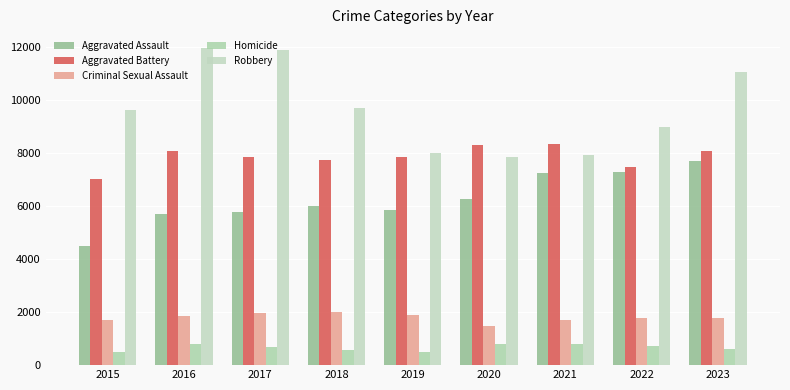

Reading right to left, list all the values displayed in this chart.

Aggravated Assault: 2023=7700	2022=7280	2021=7242	2020=6264	2019=5841	2018=6001	2017=5793	2016=5712	2015=4480
Aggravated Battery: 2023=8073	2022=7488	2021=8347	2020=8319	2019=7857	2018=7735	2017=7845	2016=8086	2015=7019
Criminal Sexual Assault: 2023=1776	2022=1775	2021=1719	2020=1479	2019=1904	2018=2018	2017=1965	2016=1846	2015=1690
Homicide: 2023=624	2022=722	2021=804	2020=787	2019=499	2018=588	2017=672	2016=786	2015=496
Robbery: 2023=11051	2022=8963	2021=7918	2020=7855	2019=7995	2018=9681	2017=11880	2016=11960	2015=9638